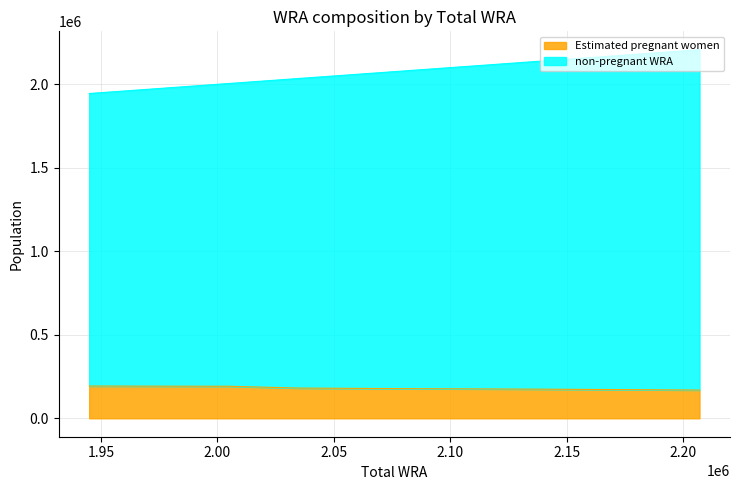

True or false: Estimated pregnant women and non-pregnant WRA cross at least once.

False